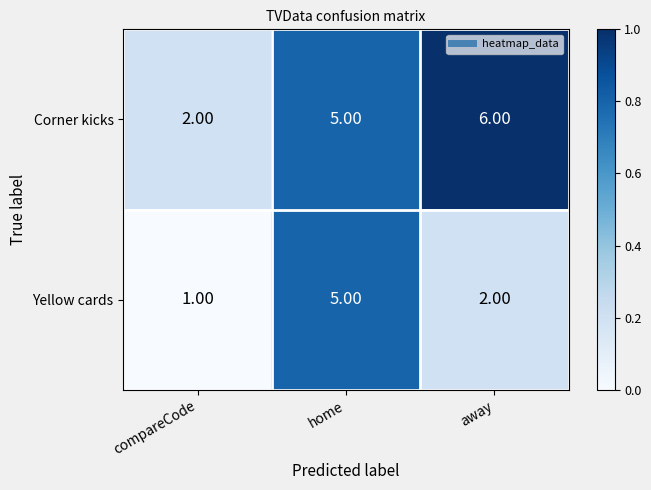

What is the spread (max minus min) of values at away?

4